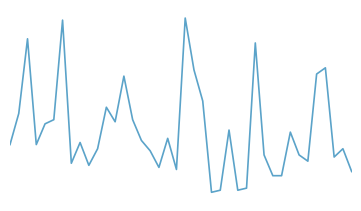

Which label corresponds to the largest value in the chart?

20